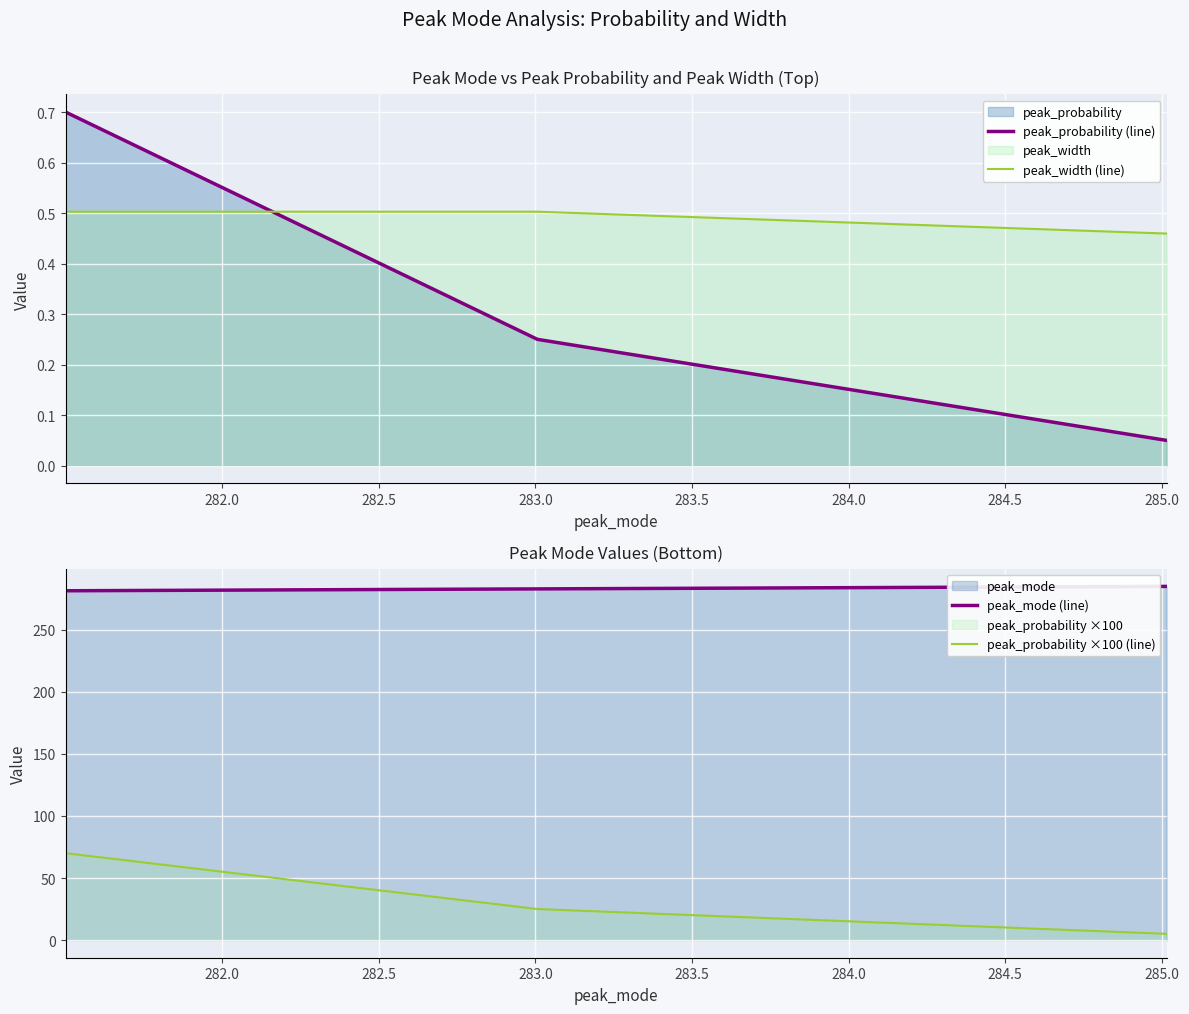

What is the maximum value for peak_probability ×100 (line)?

70.0